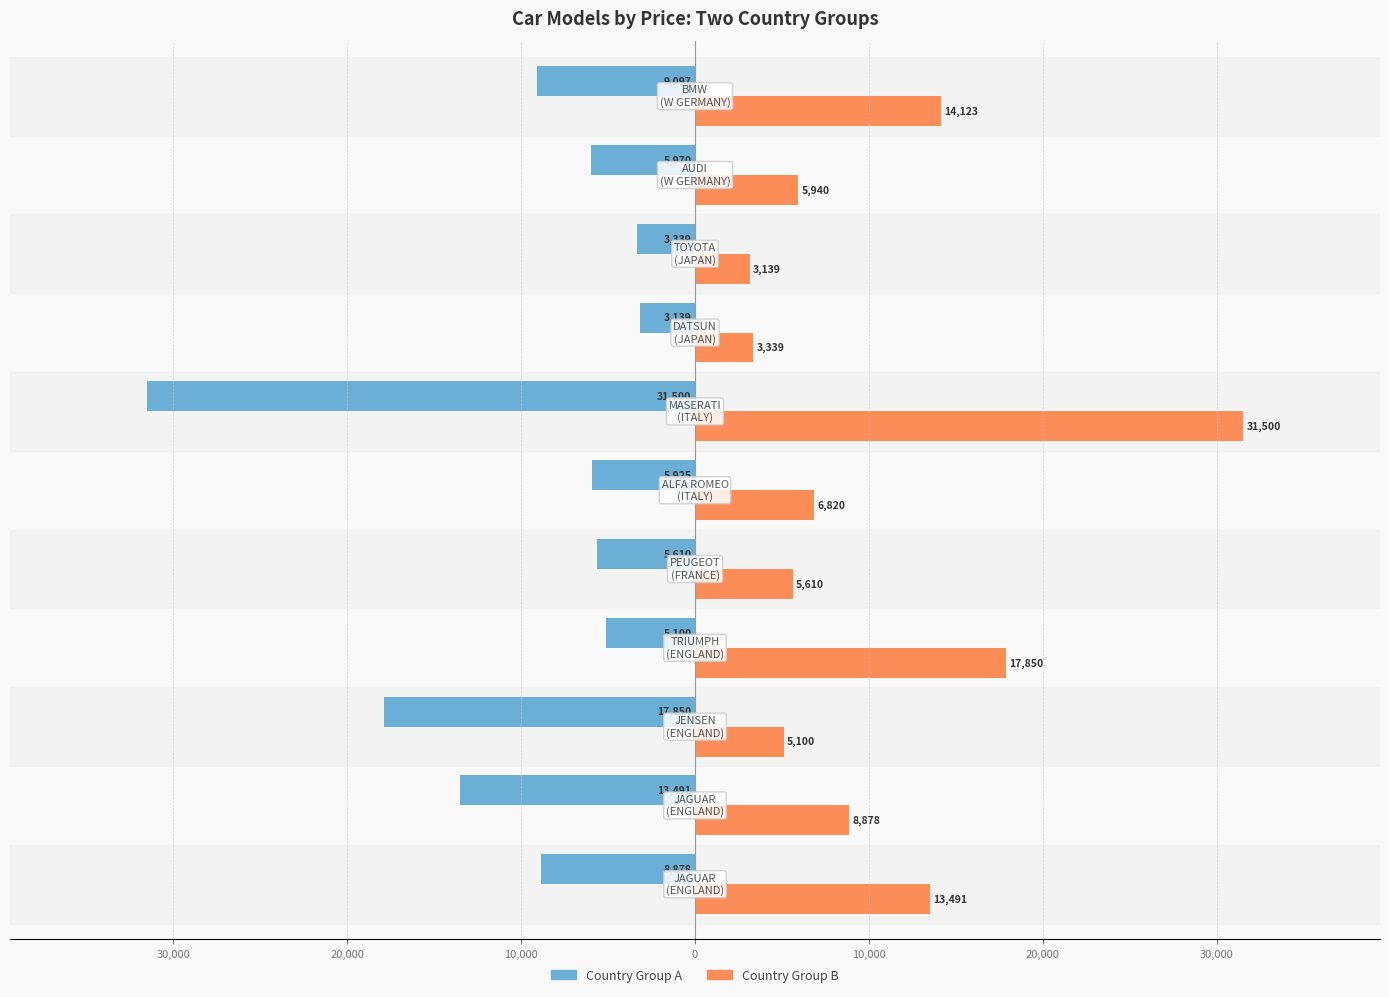

Reading left to right, what are all the values shown in this chart?

Country Group A: -8878	-13491	-17850	-5100	-5610	-5925	-31500	-3139	-3339	-5970	-9097
Country Group B: 13491	8878	5100	17850	5610	6820	31500	3339	3139	5940	14123